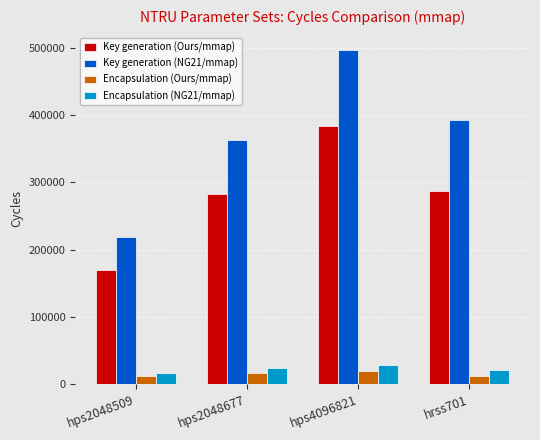

How many bars are there in total?

16